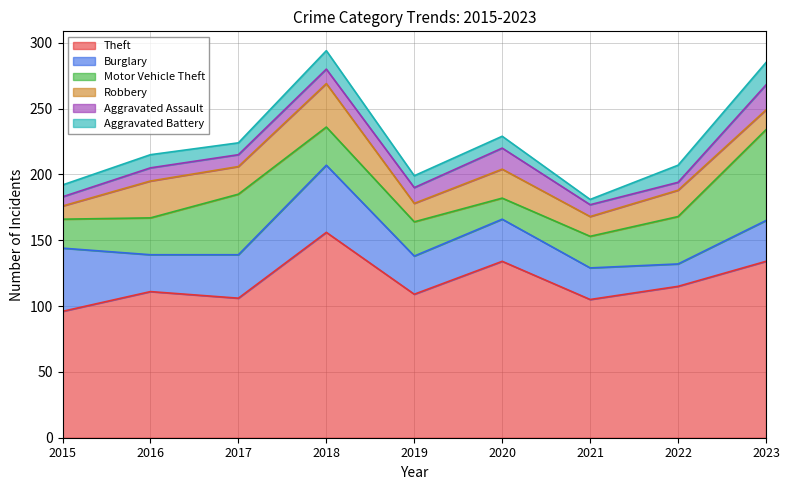

At how many categories does at least one series exceed 134?

1